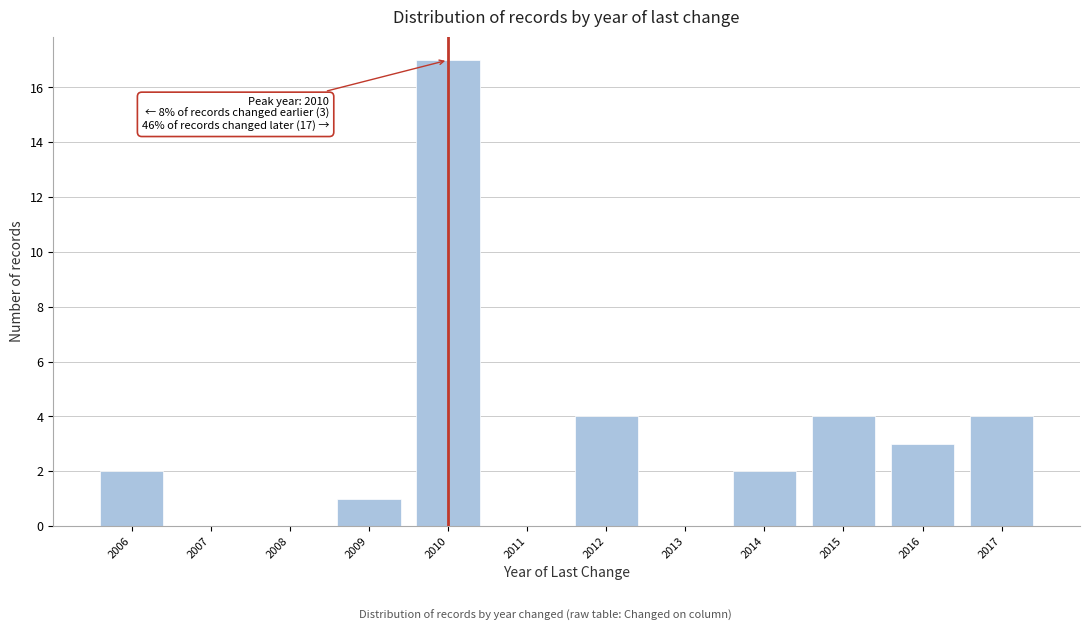

Reading left to right, list all the values displayed in this chart.

2006=2	2007=0	2008=0	2009=1	2010=17	2011=0	2012=4	2013=0	2014=2	2015=4	2016=3	2017=4